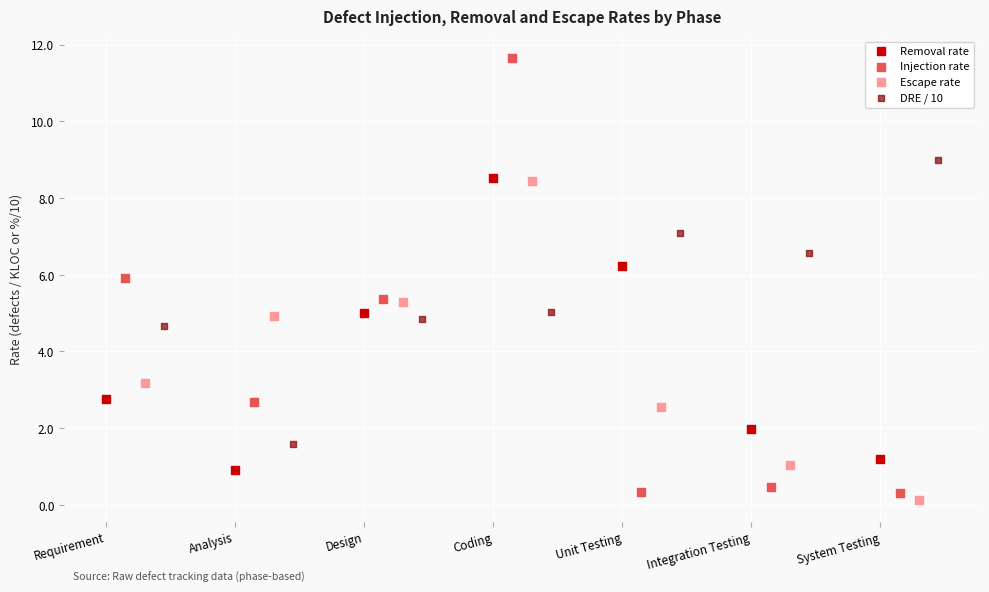

Which series reaches the maximum Y coordinate?

Injection rate